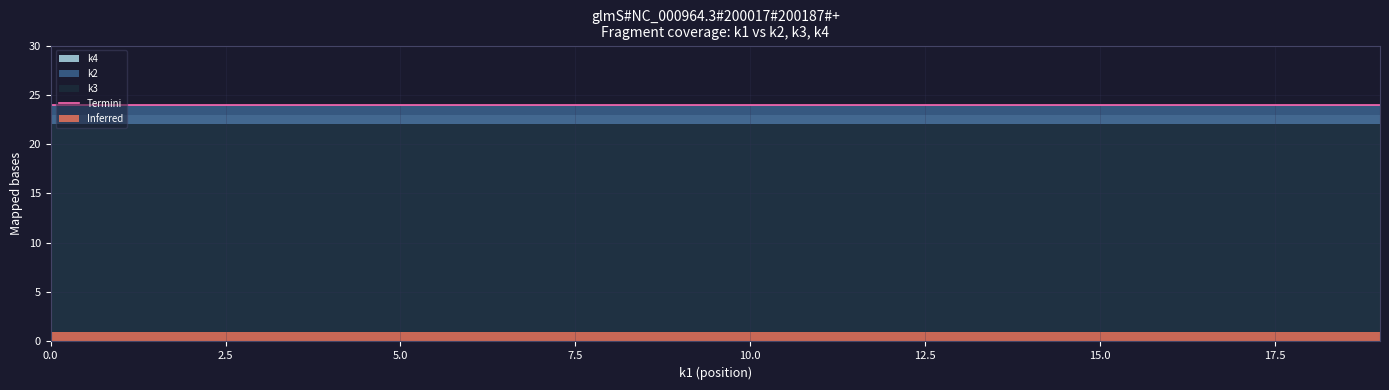

Between t18 and t12, which is larger?

t18